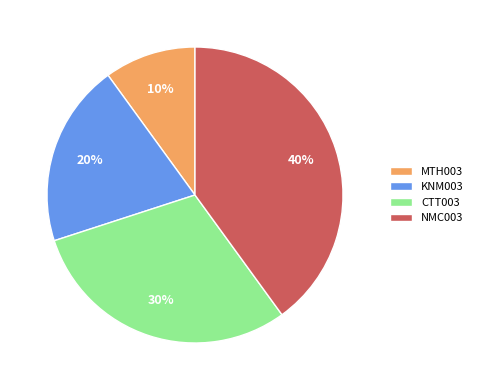

To the nearest percent, what portion does CTT003 represent?

30%